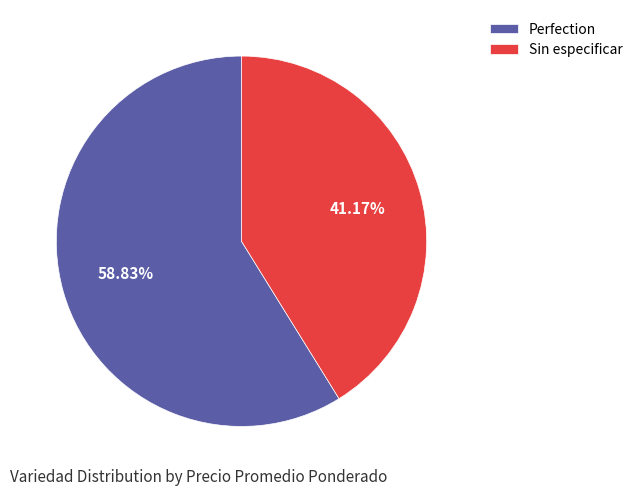

How many segments does this pie chart have?

2